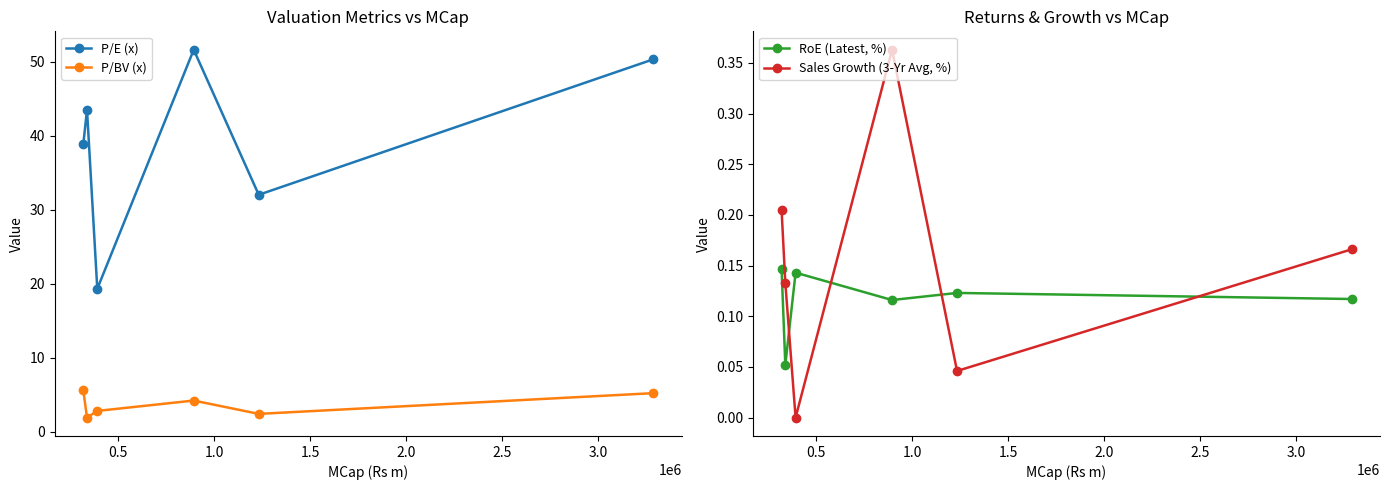

How many data points in P/E (x) are less than 43?

3